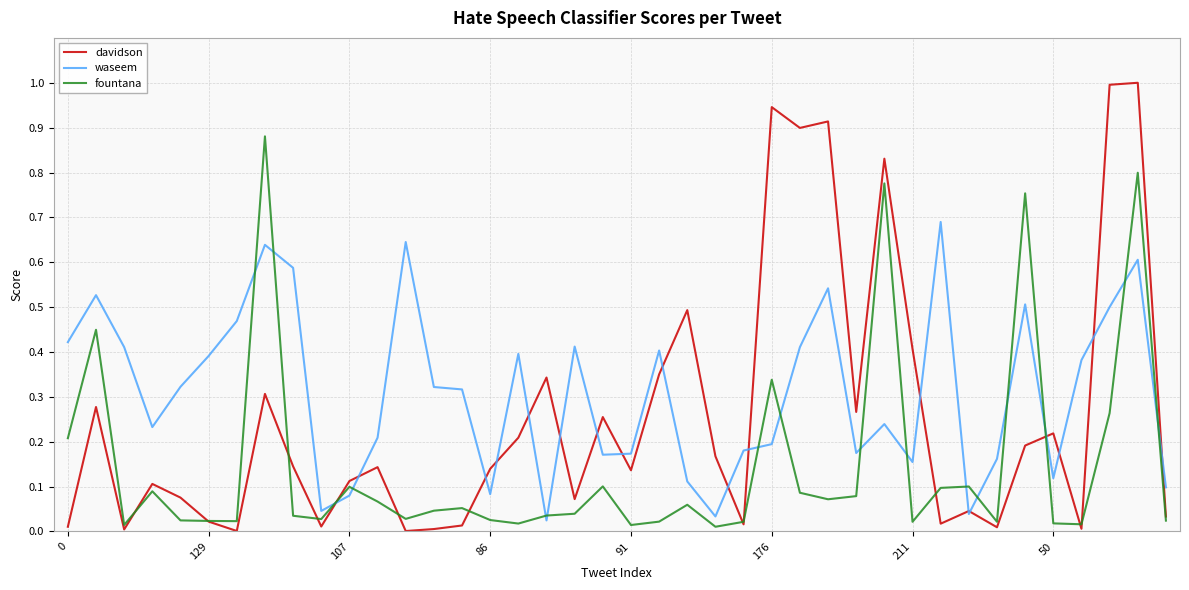

True or false: waseem has more than 2 points higher than both neighbors.

True